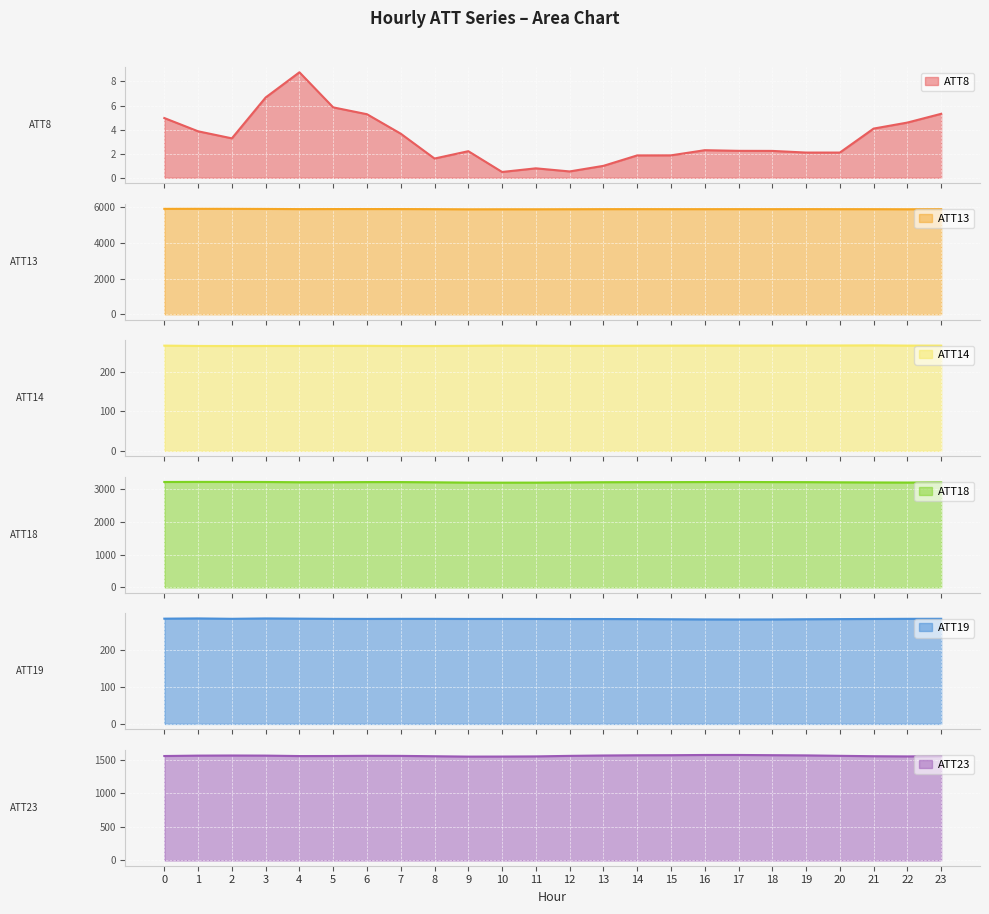

List the labels in order of ATT23 value, smallest first.

9, 10, 22, 11, 8, 21, 23, 4, 0, 5, 7, 12, 20, 6, 1, 3, 2, 13, 19, 14, 15, 18, 16, 17